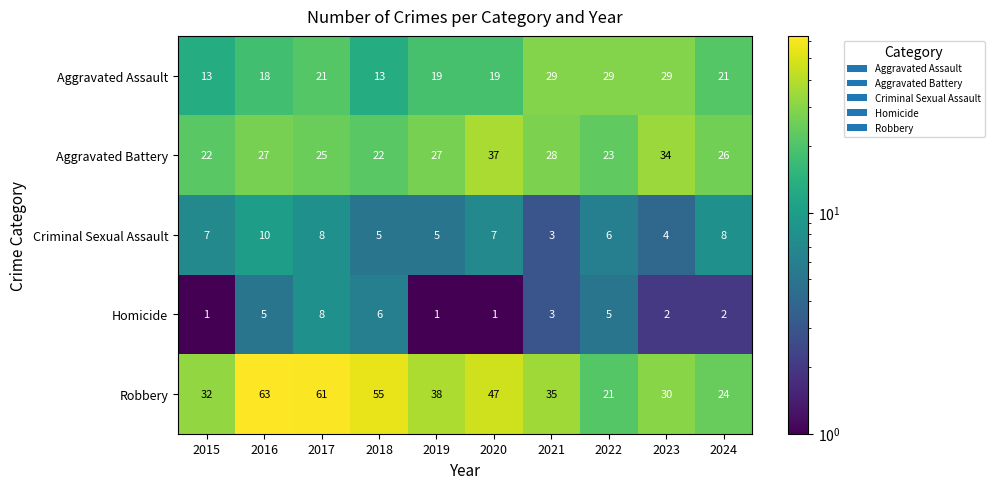

Which series has the widest spread of values?

Robbery